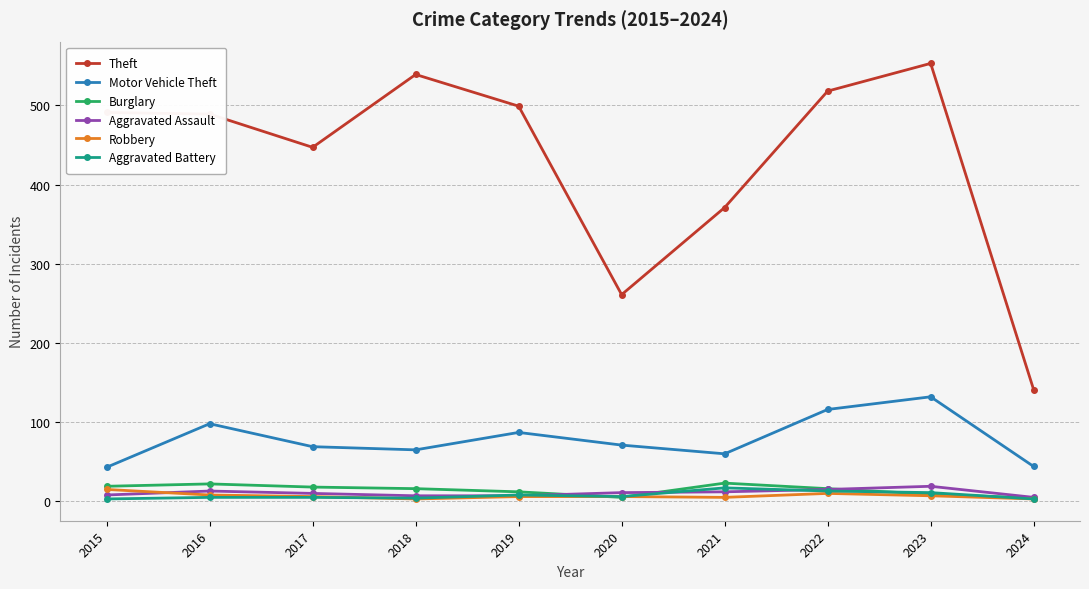

At how many categories does at least one series exceed 509?

3